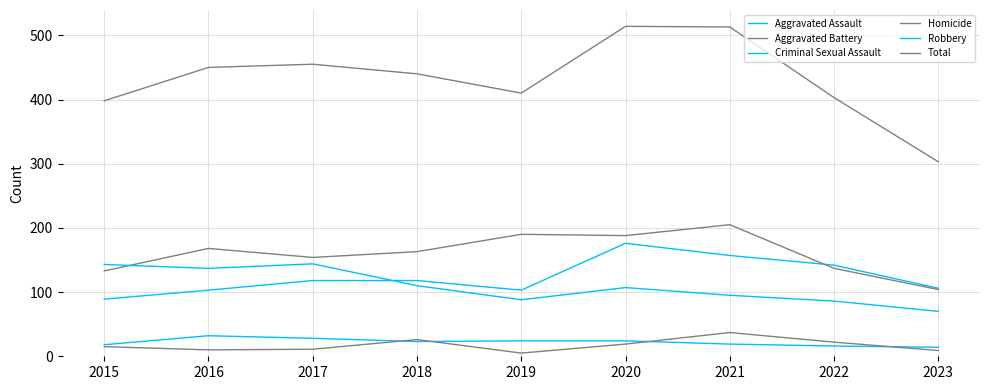

At which label is Homicide closest to 21?

2022